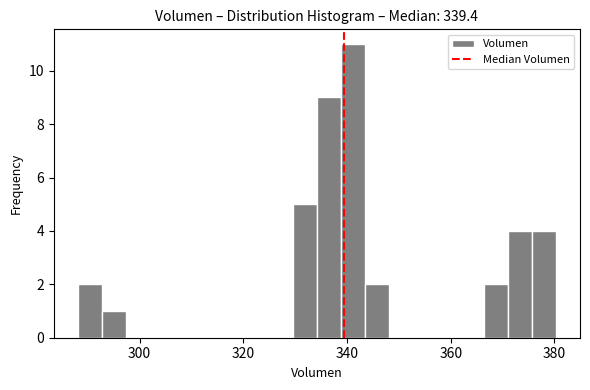

Around what value on the x-axis is the tallest bar? Give the approximate position of its centre, as read against the axis.

342